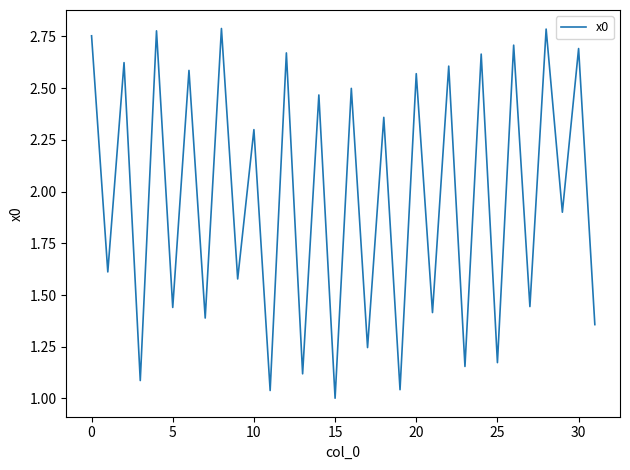

What is the difference between the maximum and minimum values?

1.8